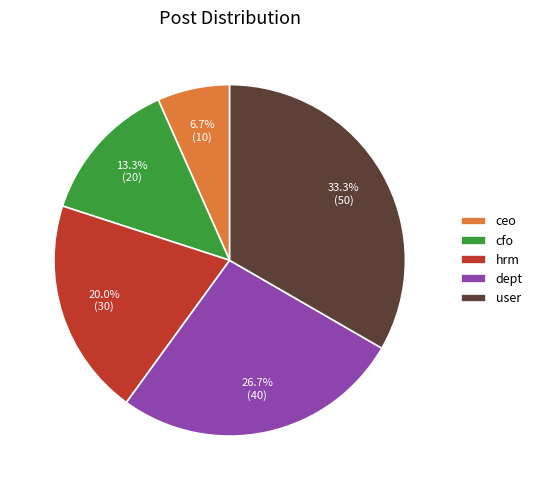

To the nearest percent, what is the difference between the largest and smallest slice percentages?

27%